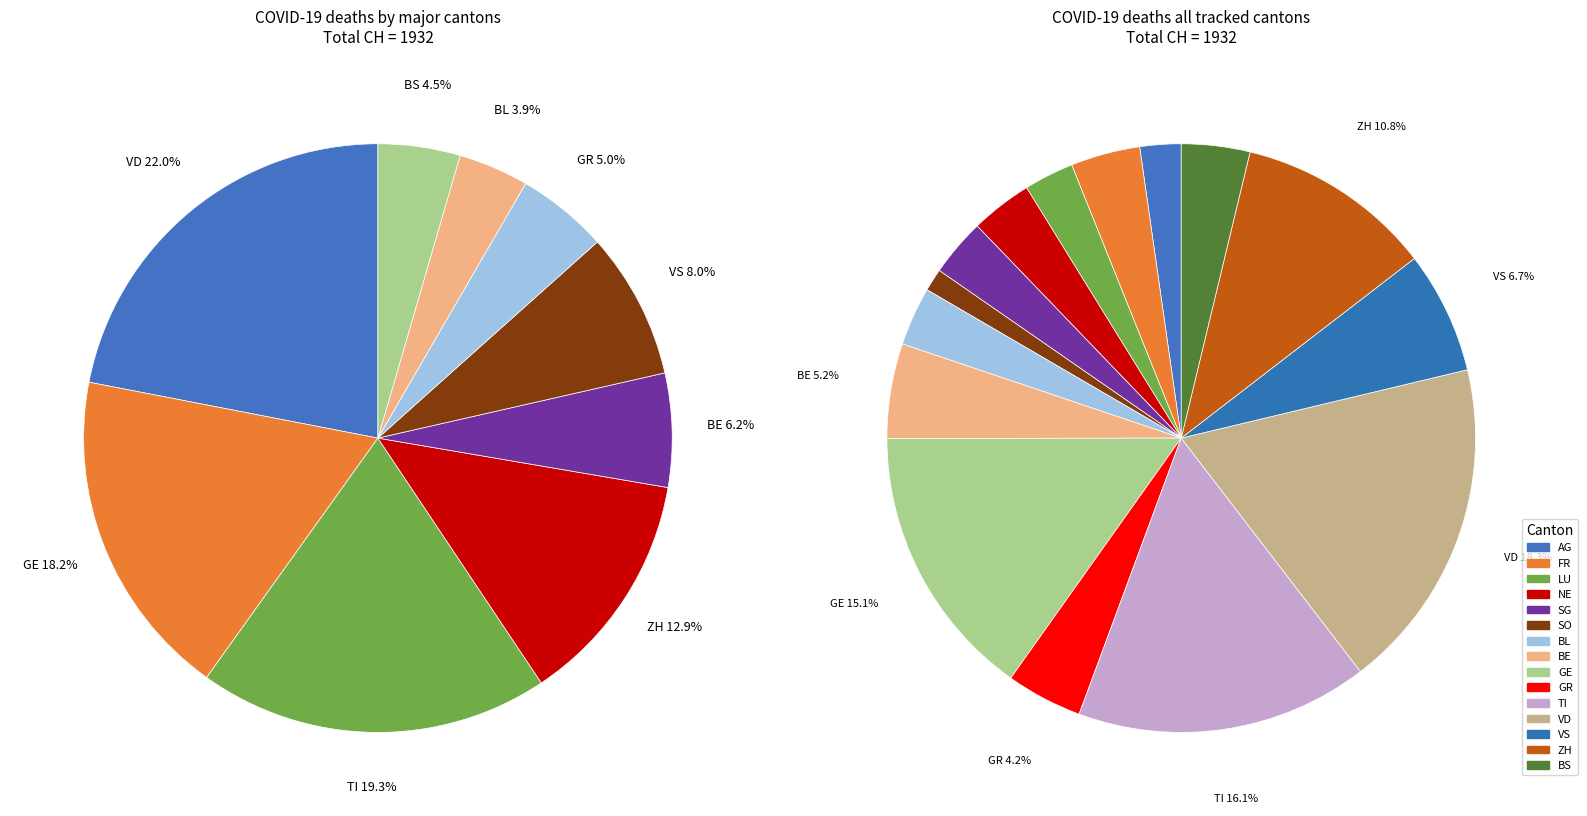

Rank the categories by value from highest to lowest.

VD, TI, GE, ZH, VS, BE, GR, FR, BS, NE, BL, SG, LU, AG, SO